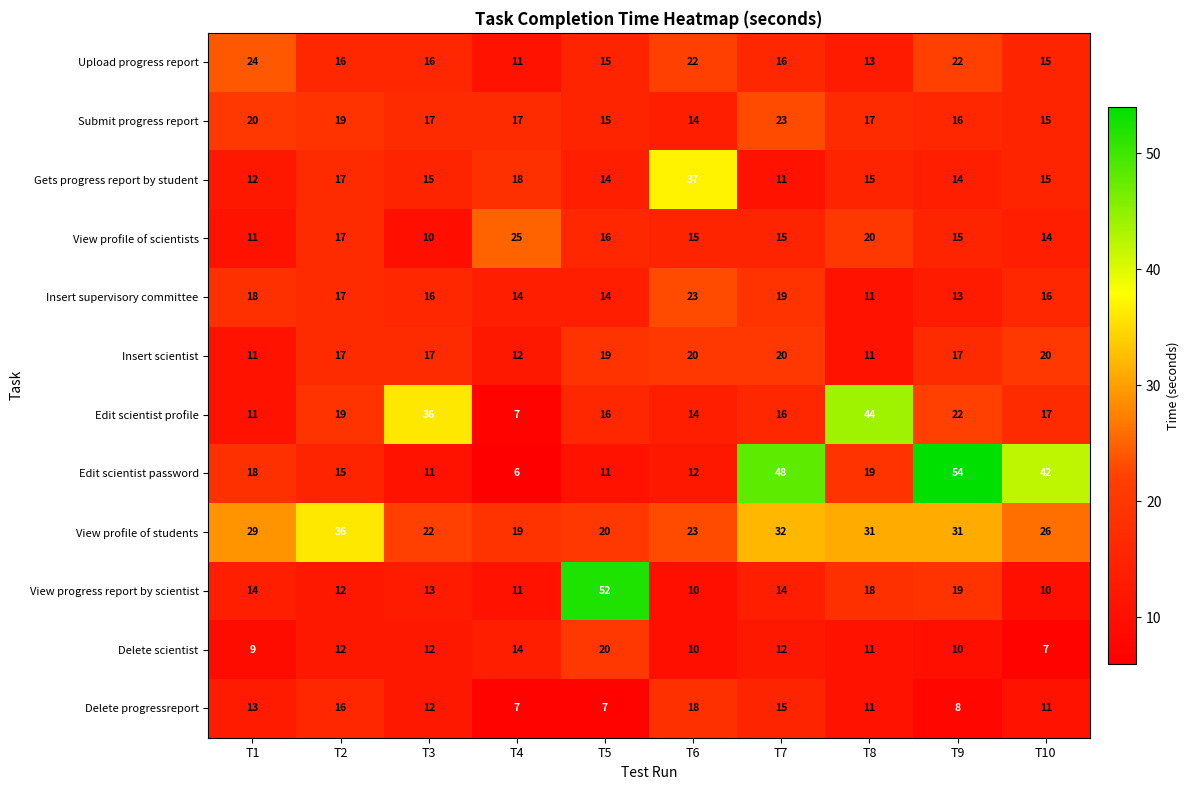

At which category does the chart reach its minimum across all series?

T4